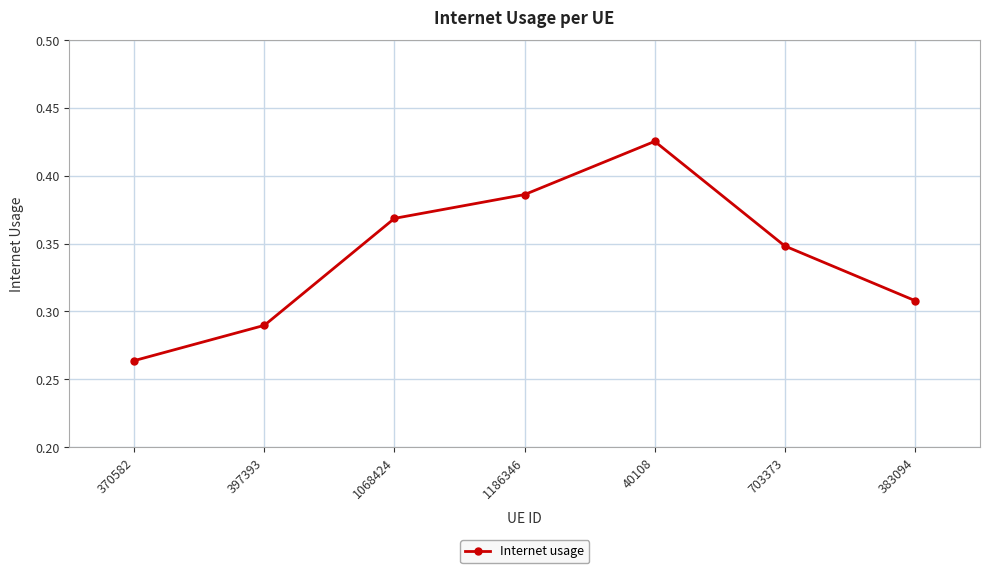

What is the sum of the values at 383094 and 1068424?

0.7